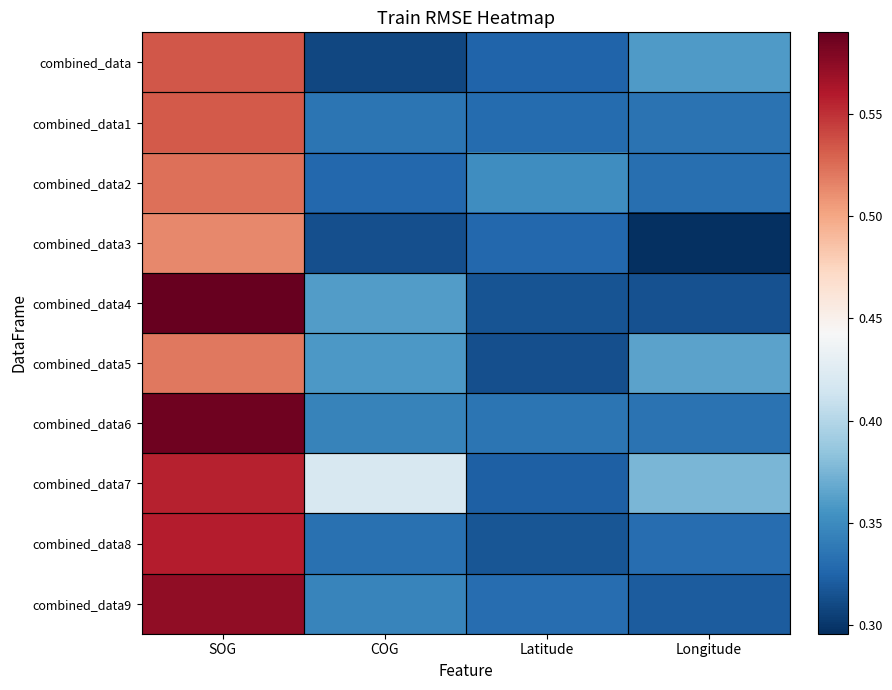

Reading left to right, extract all data points from this chart.

combined_data: SOG=0.5	COG=0.3	Latitude=0.3	Longitude=0.4
combined_data1: SOG=0.5	COG=0.3	Latitude=0.3	Longitude=0.3
combined_data2: SOG=0.5	COG=0.3	Latitude=0.4	Longitude=0.3
combined_data3: SOG=0.5	COG=0.3	Latitude=0.3	Longitude=0.3
combined_data4: SOG=0.6	COG=0.4	Latitude=0.3	Longitude=0.3
combined_data5: SOG=0.5	COG=0.4	Latitude=0.3	Longitude=0.4
combined_data6: SOG=0.6	COG=0.3	Latitude=0.3	Longitude=0.3
combined_data7: SOG=0.6	COG=0.4	Latitude=0.3	Longitude=0.4
combined_data8: SOG=0.6	COG=0.3	Latitude=0.3	Longitude=0.3
combined_data9: SOG=0.6	COG=0.3	Latitude=0.3	Longitude=0.3